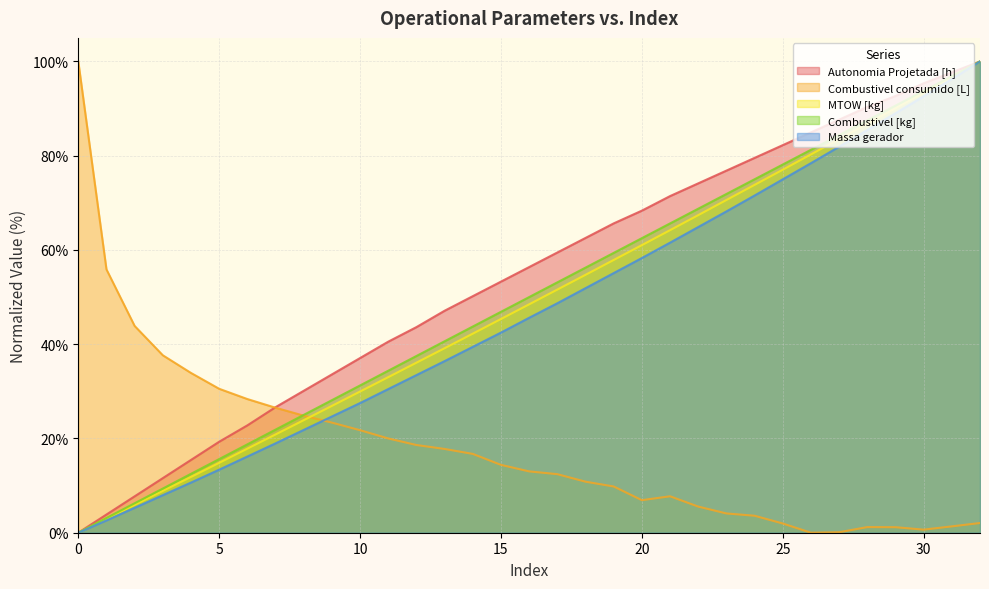

Does the chart display data point markers on the line(s)?

No